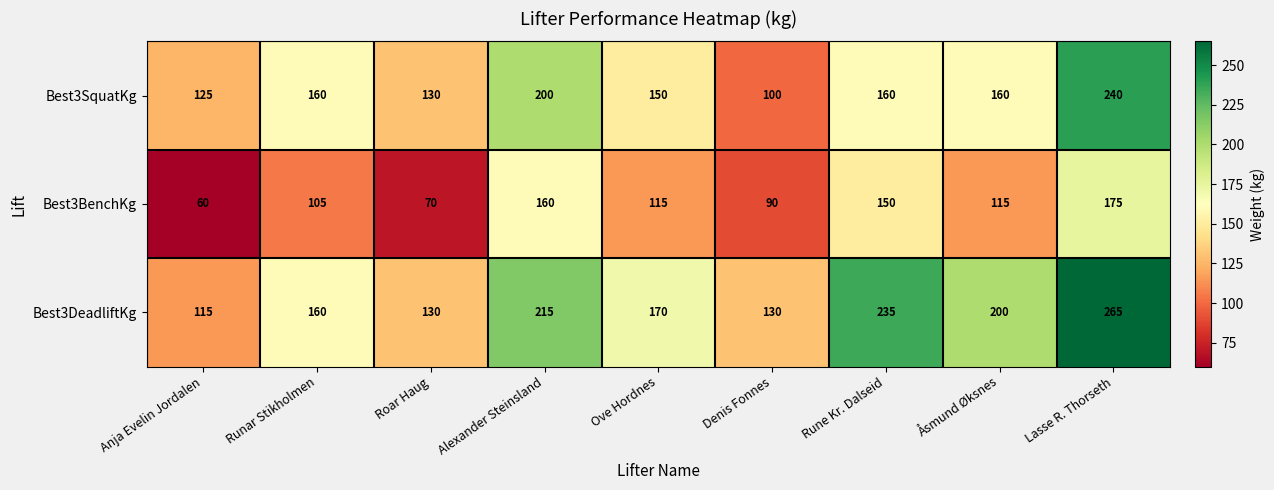

What is the smallest value displayed?

60